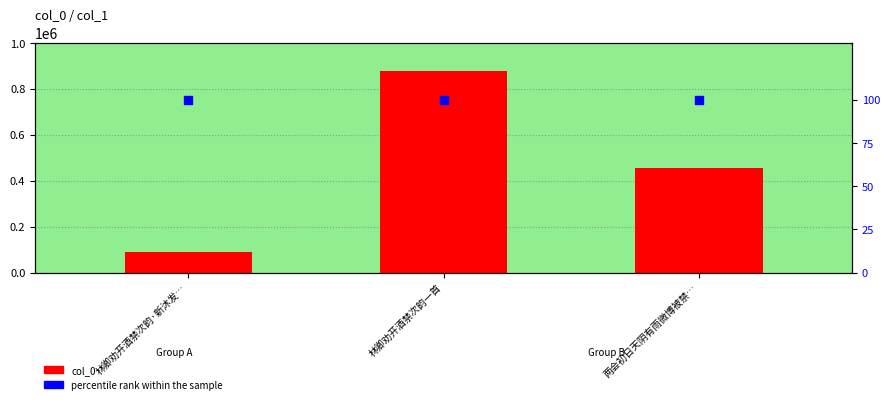

What are all the series names shown in the legend?

col_0, percentile rank within the sample